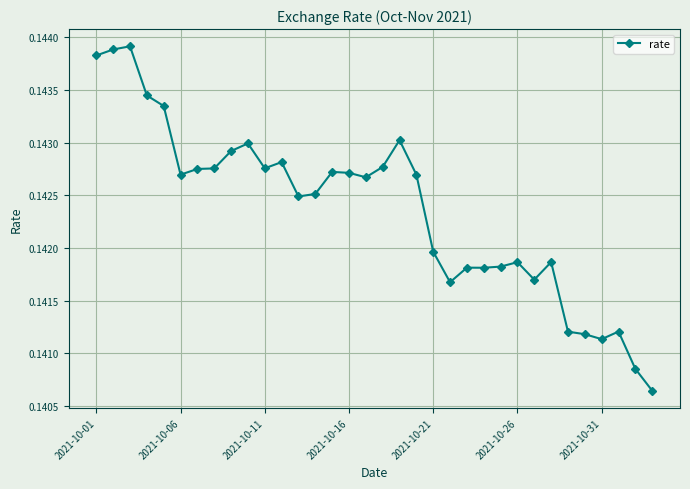

Count the values in the range 0 to 1.

34